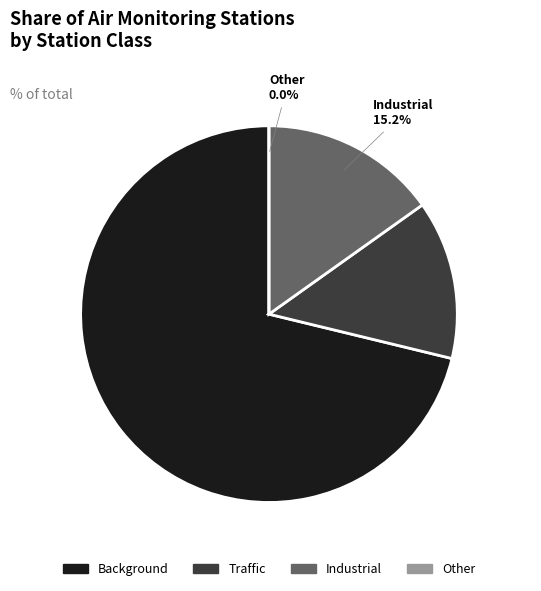

Which slice is the smallest?

other